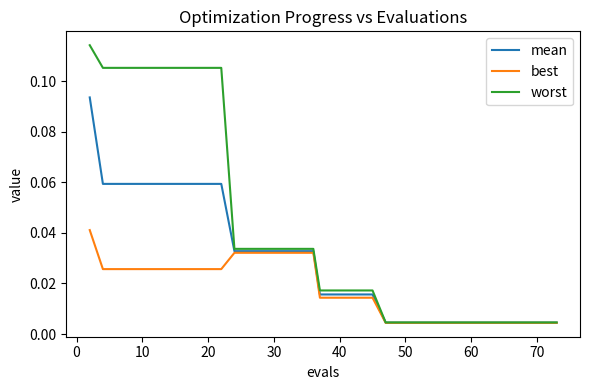

Rank the series by their maximum value, from lowest to highest.

best, mean, worst